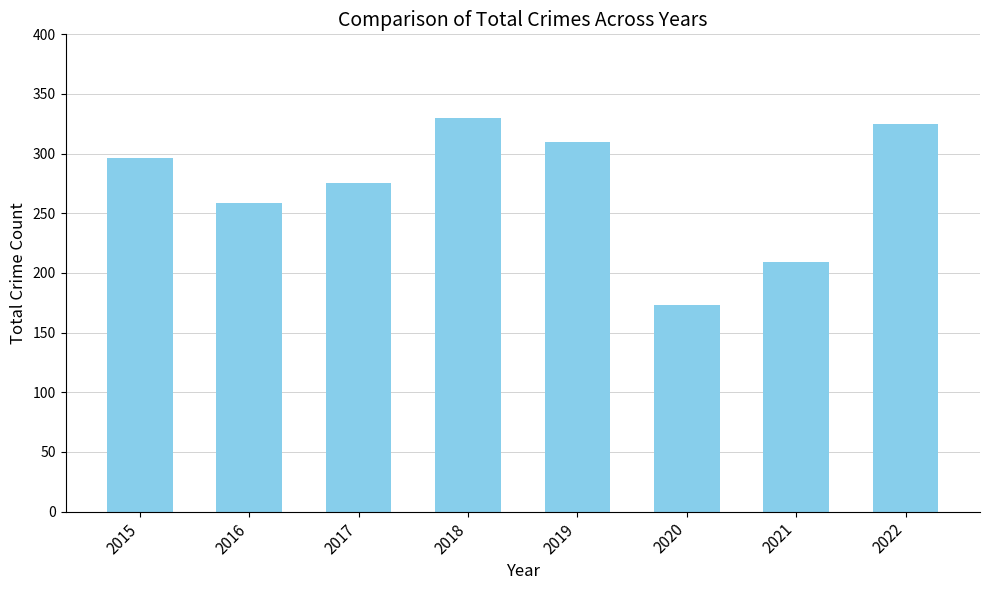

Is it true that the value at 2017 is 57?

False